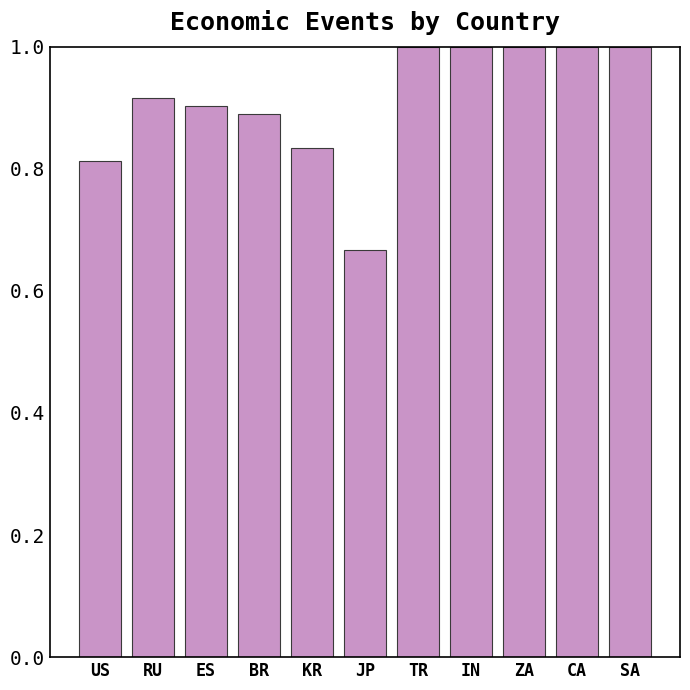

Where is the data nearest to the value 0?

JP